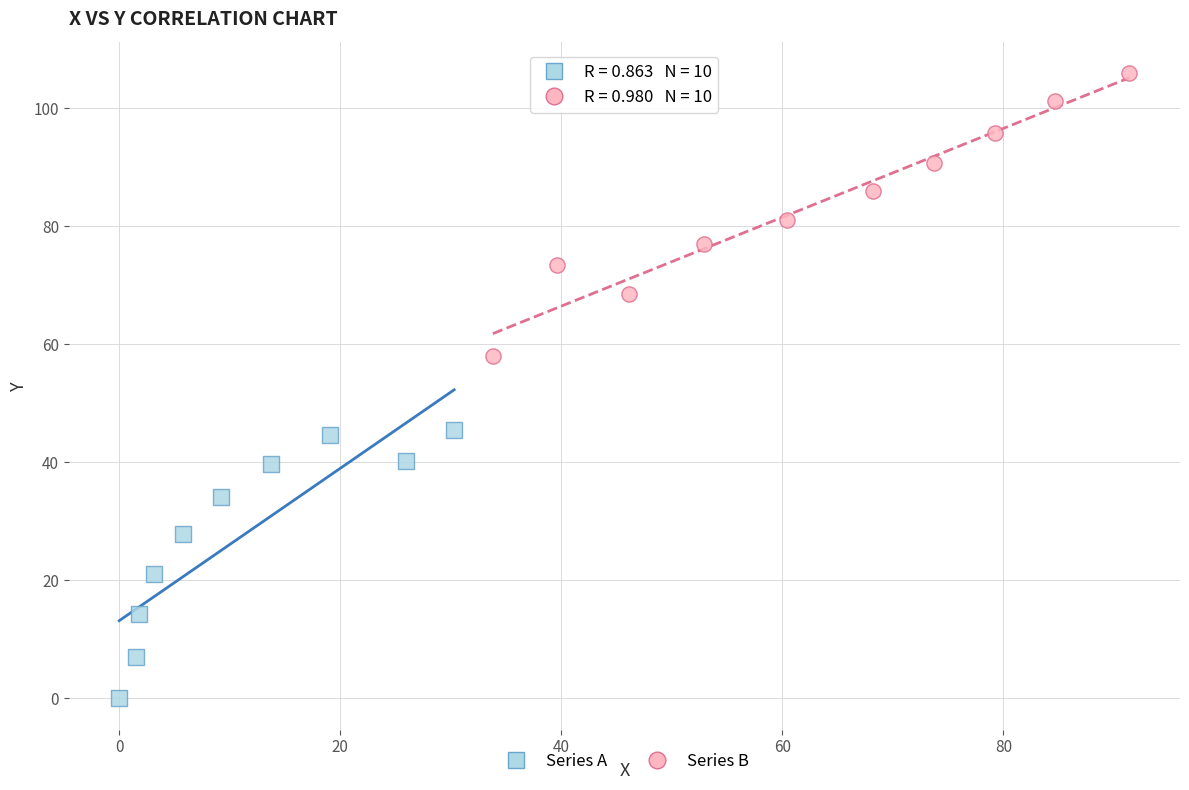

Which series contains the highest Y value?

Series B